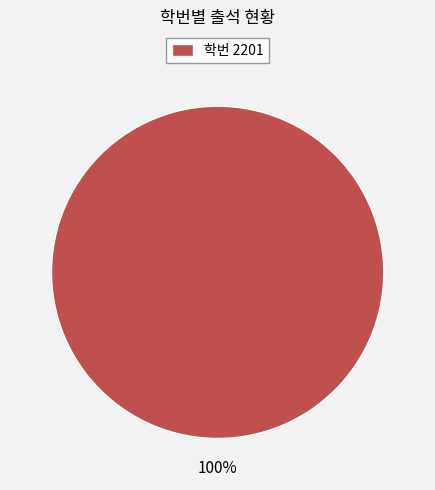

Is it true that 학번 2201 is 87% of the pie?

False